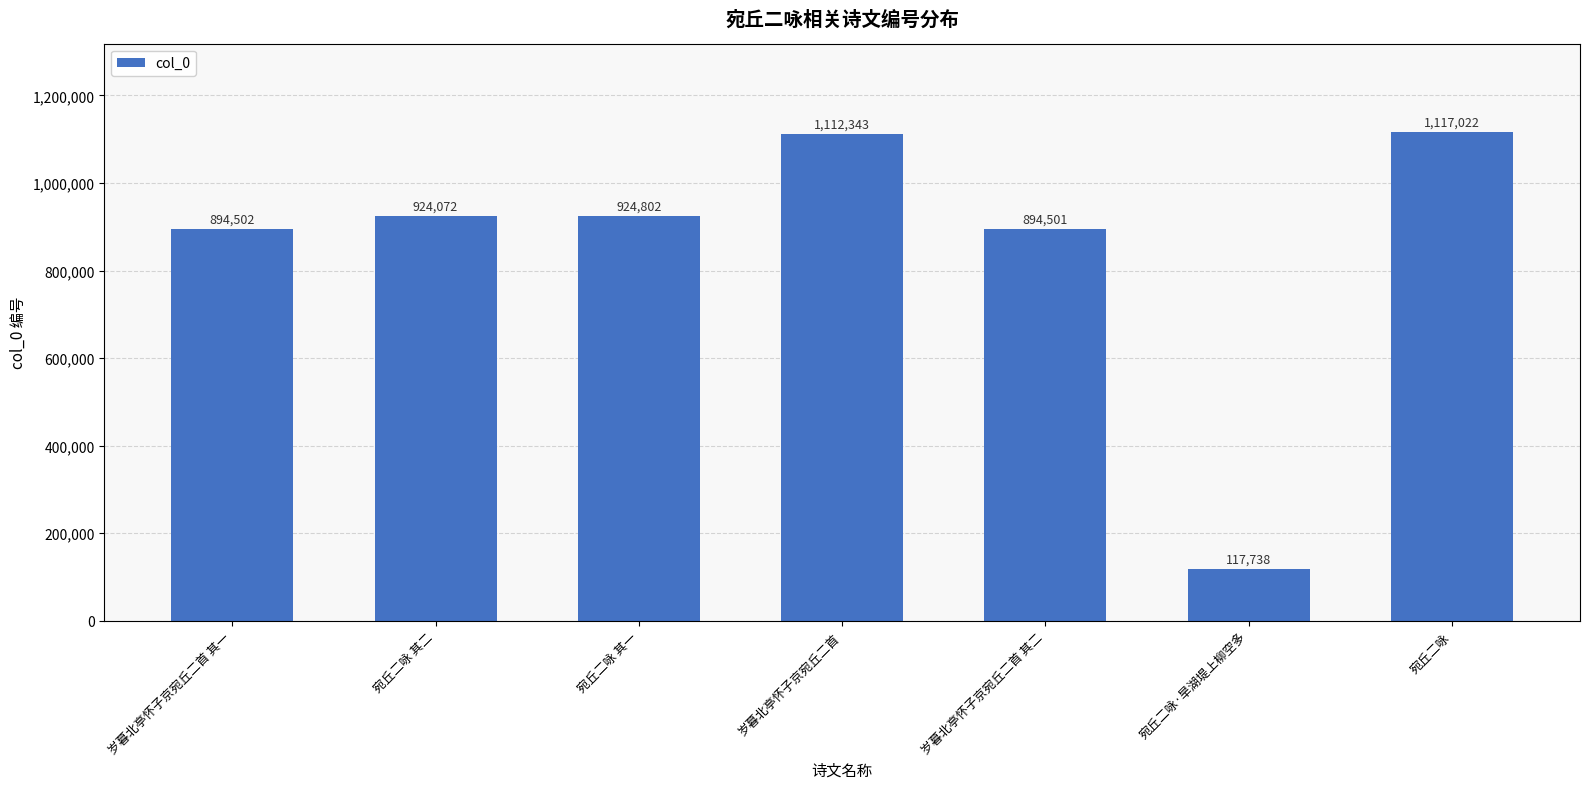

What is the sum of the values at 宛丘二咏·旱湖堤上柳空多 and 宛丘二咏 其二?

1041810